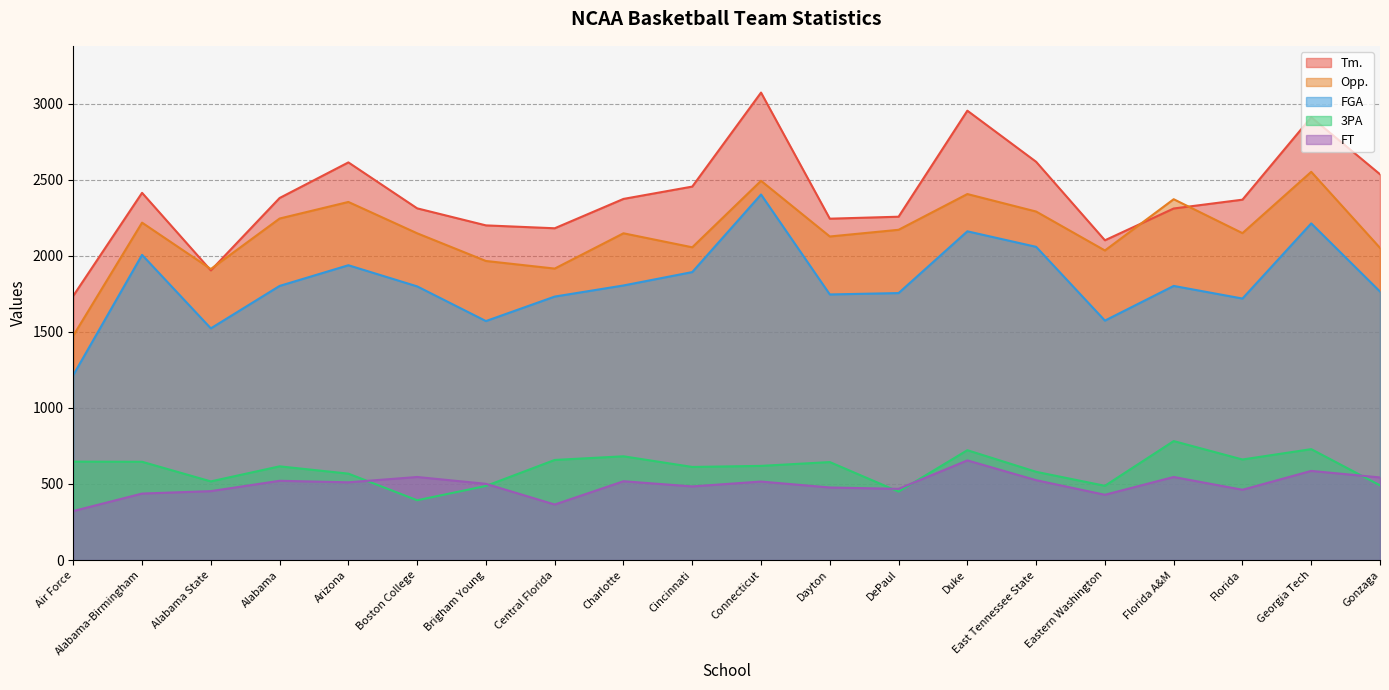

What position from the left is Brigham Young?

7